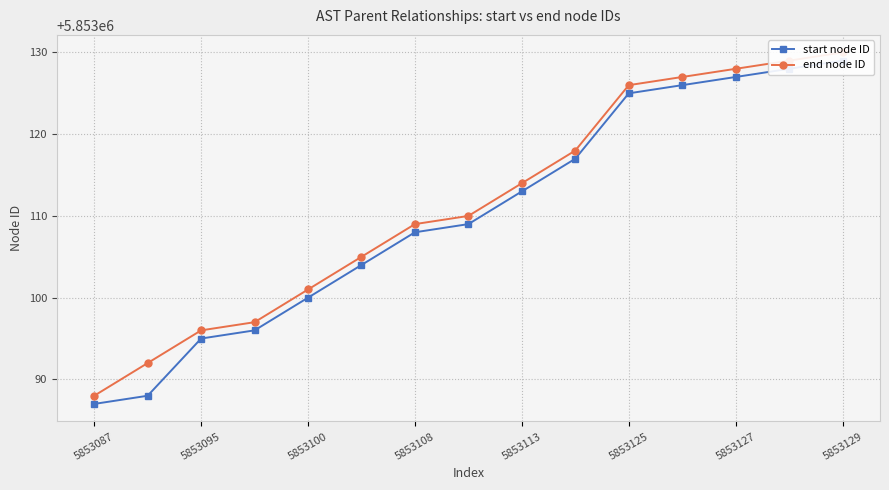

Which category has the highest value in the end node ID series?

5853129